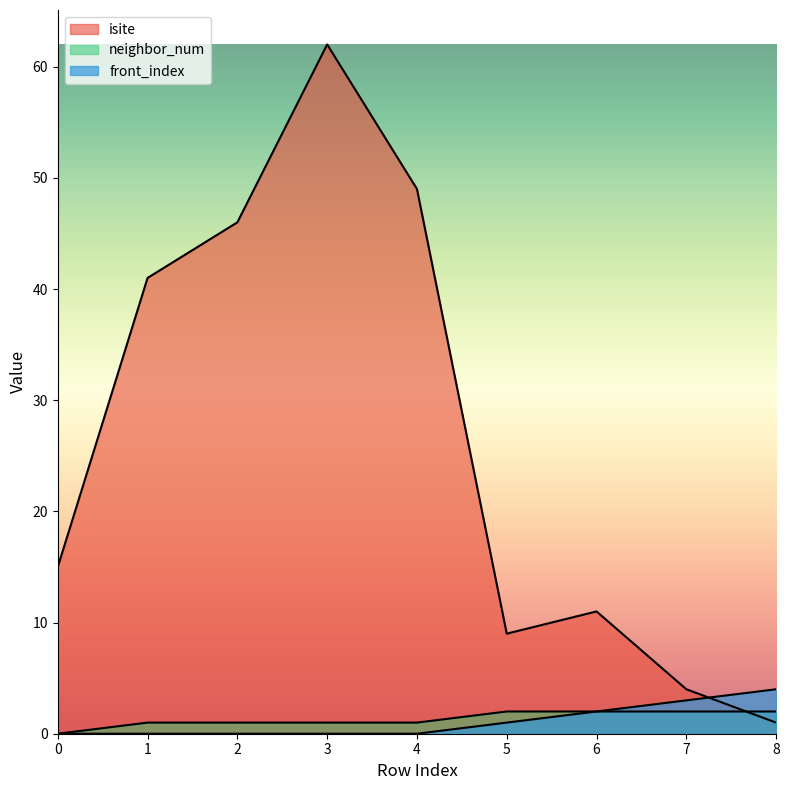

What is the spread (max minus min) of values at 0?

15